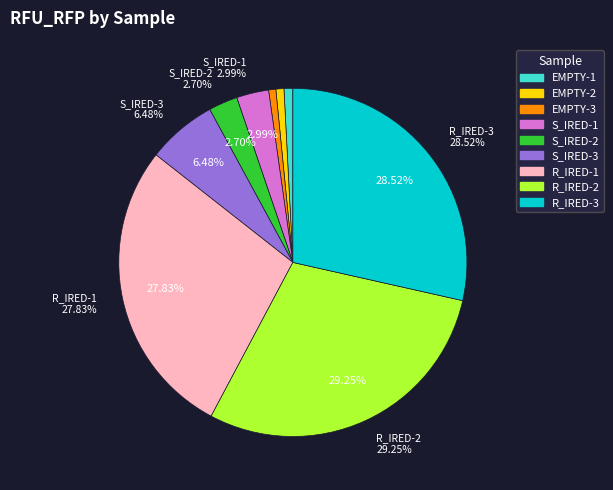

What is the ratio of the value at S_IRED-1 to the value at R_IRED-1?

0.1